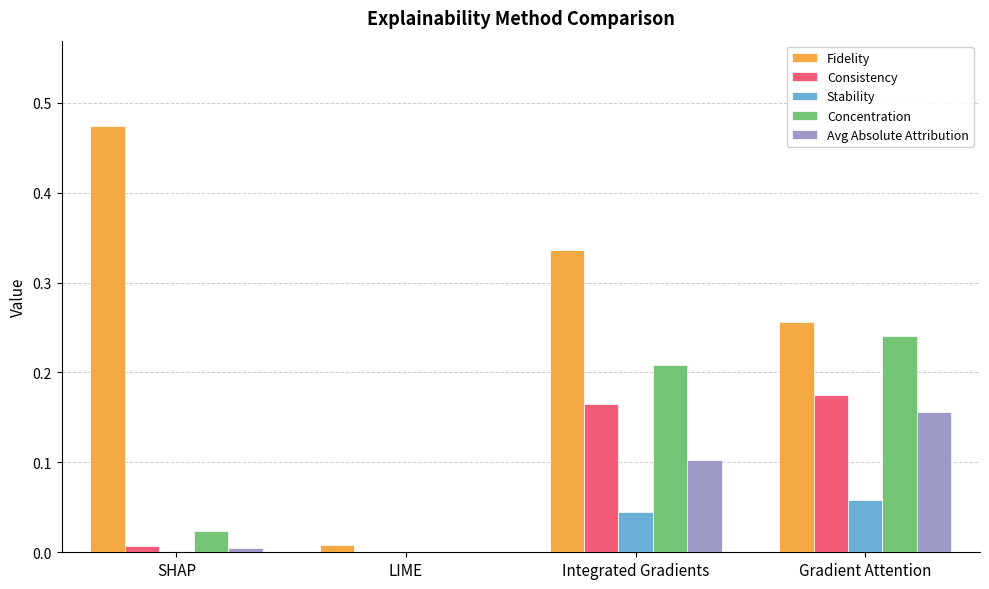

Are the bars horizontal?

No